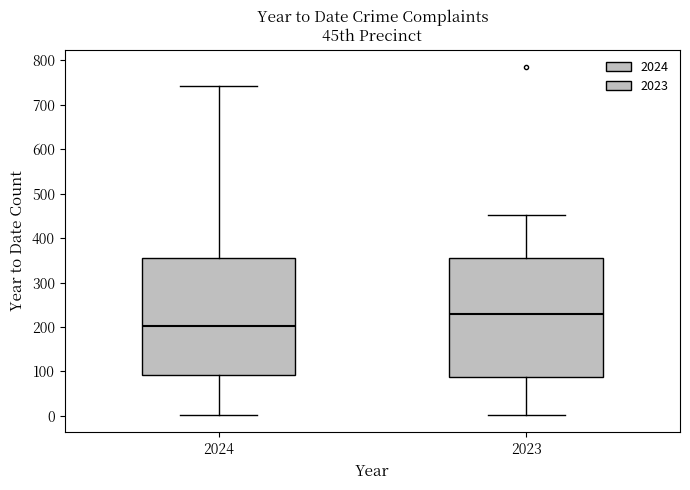

Where is the upper edge of the box at x = 2023 on the y-axis? The values are not printed on the chart, so give them approximately, as read against the axis.

360